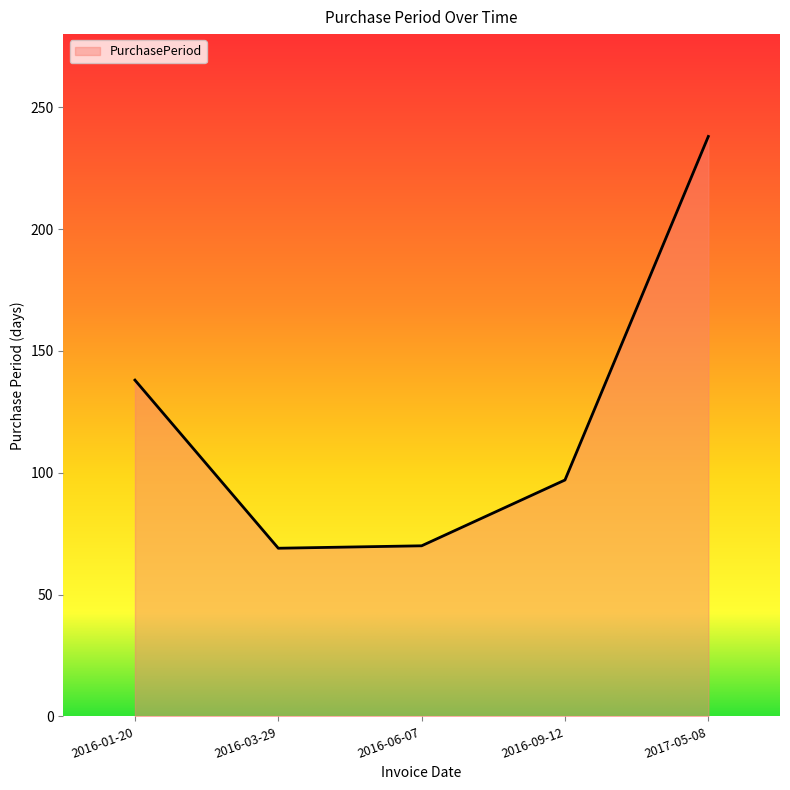

What is the difference between the maximum and minimum values?

169